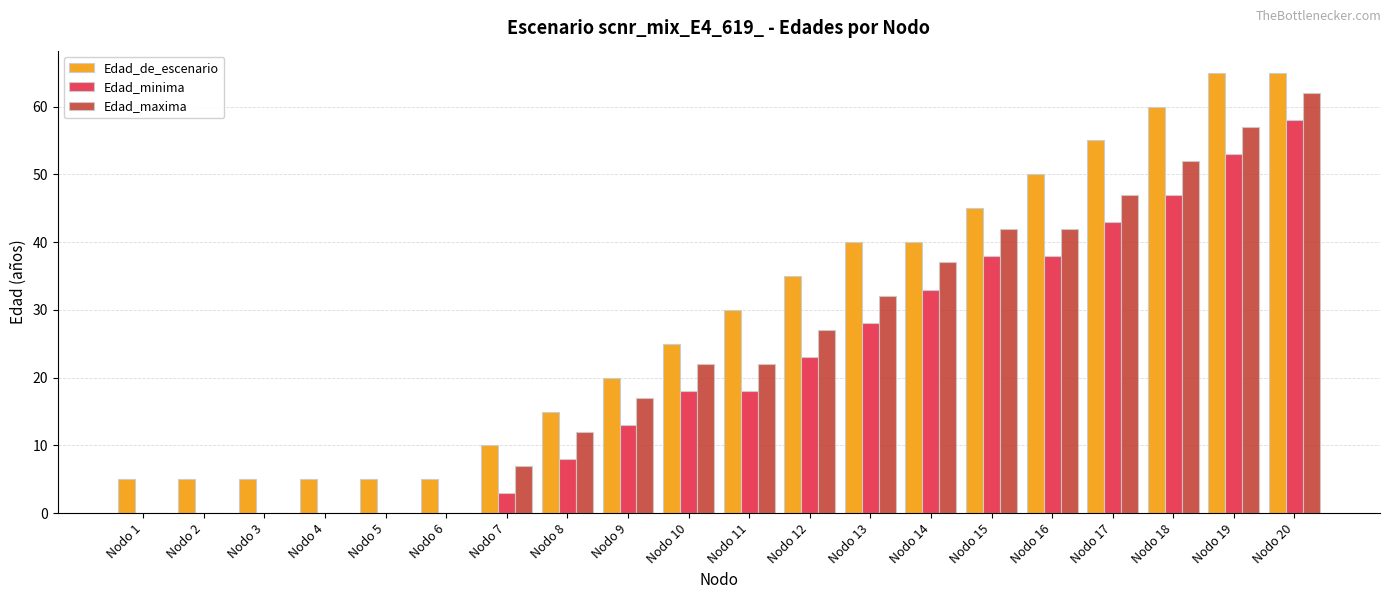

What is the difference between the Edad_de_escenario values at Nodo 17 and Nodo 10?

30